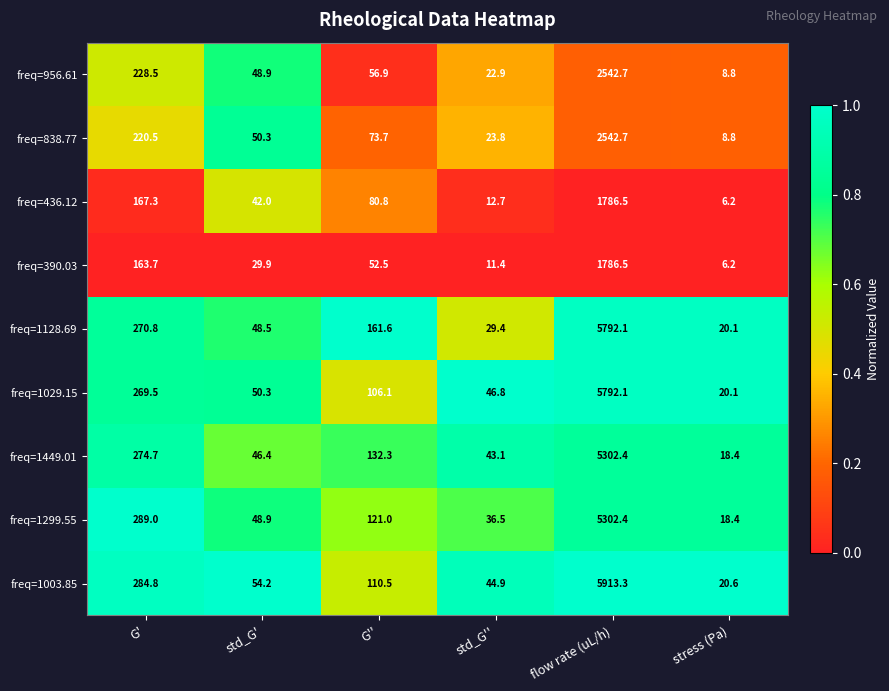

Rank the categories by freq=1128.69 value from highest to lowest.

flow rate (uL/h), G', G'', std_G', std_G'', stress (Pa)